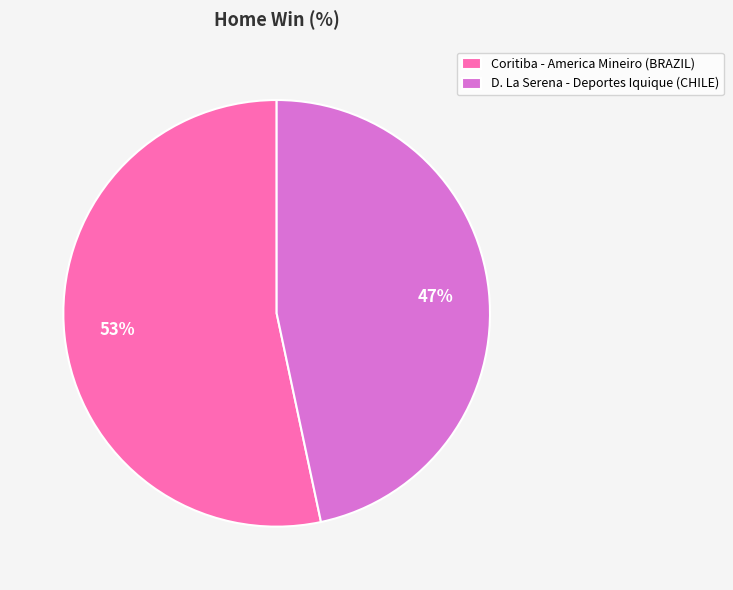

Approximately how many times larger is the value at Coritiba - America Mineiro (BRAZIL) compared to D. La Serena - Deportes Iquique (CHILE)?

1.1